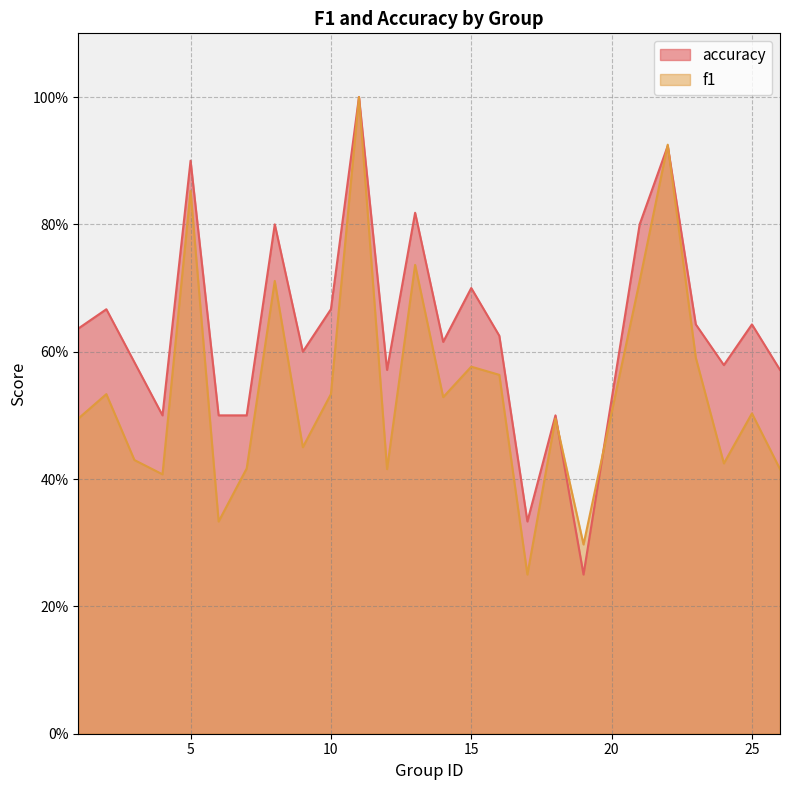

After their last crossing, which series has the higher values: f1 or accuracy?

accuracy